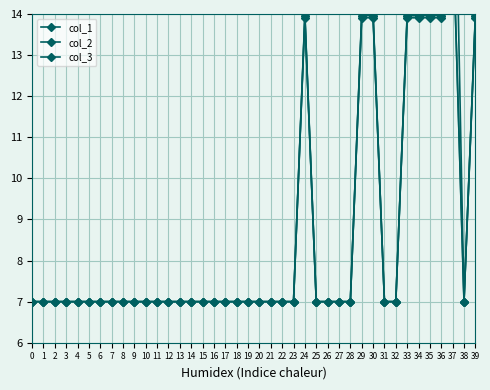

Is it true that col_2 equals 7.0 at 10?

True